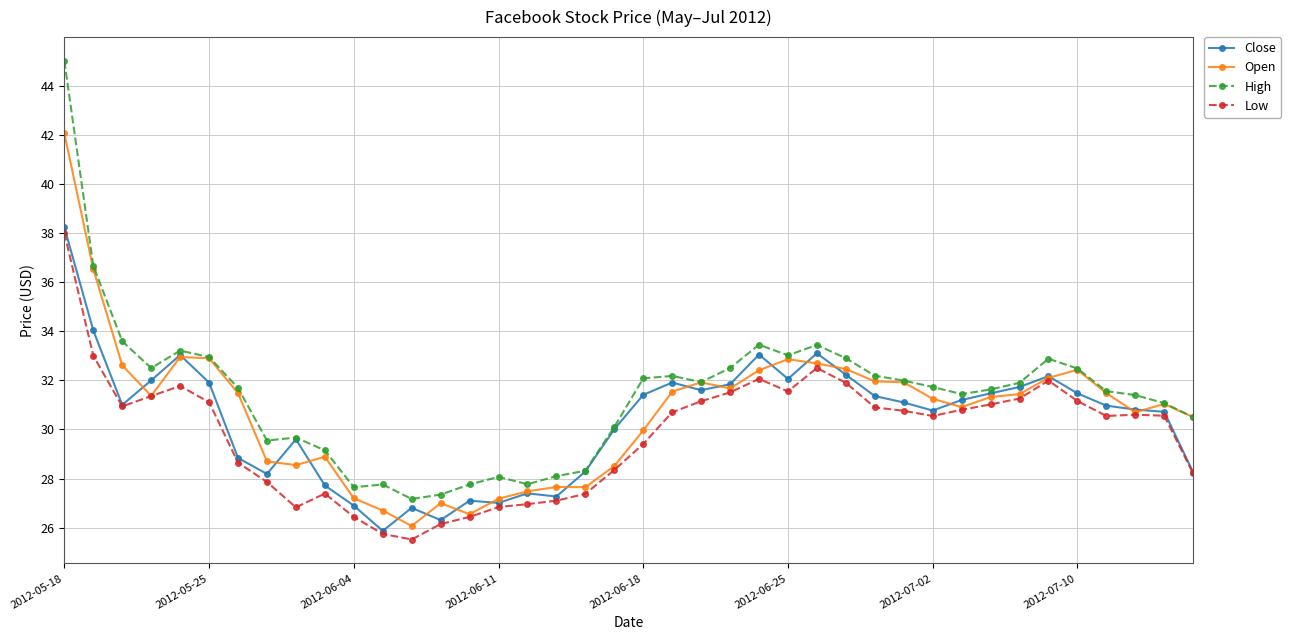

What is the smallest value displayed?

25.5